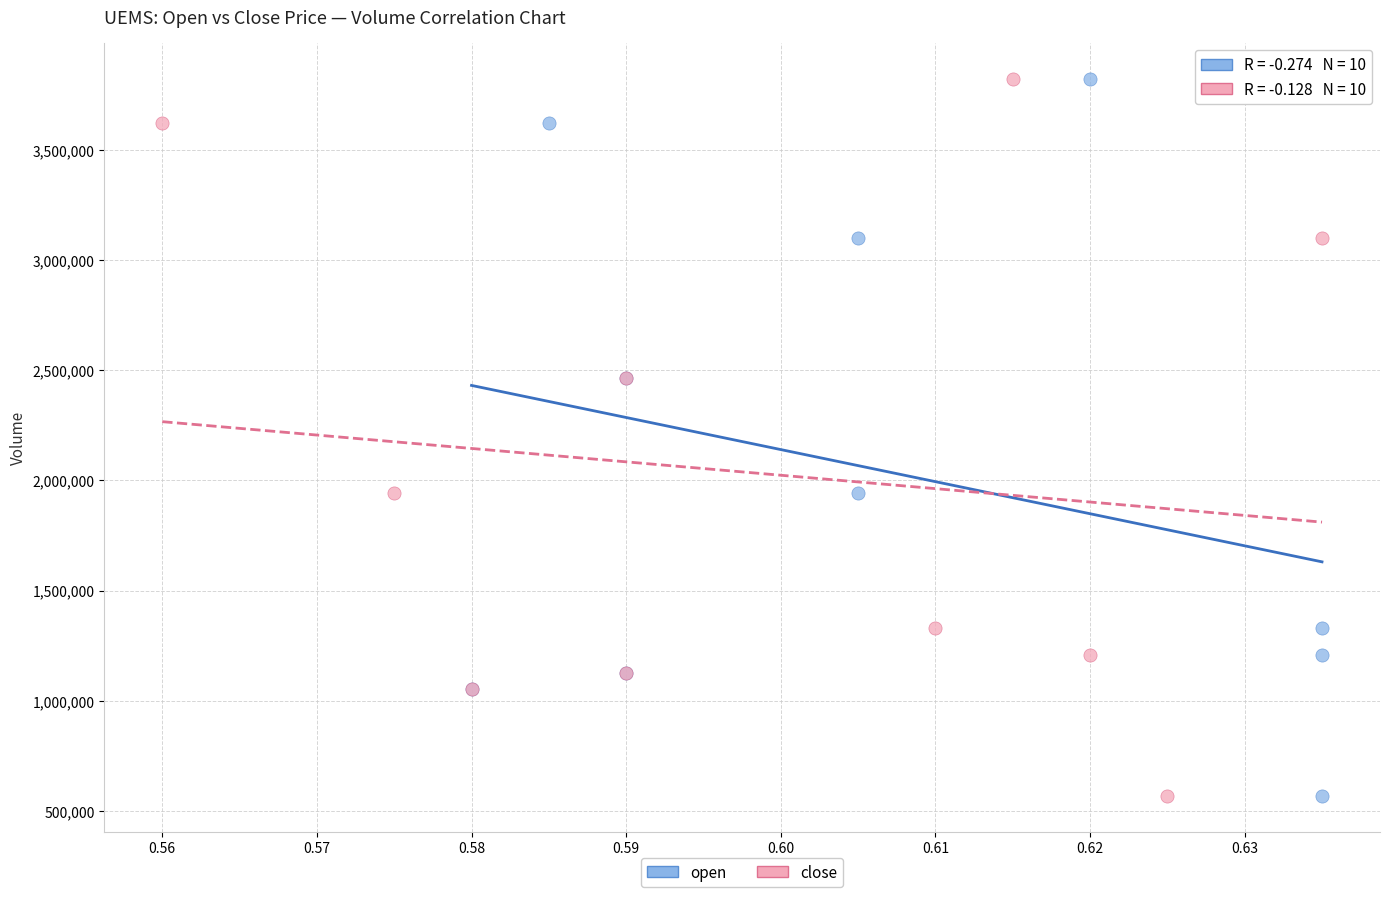

What are all the series names shown in the legend?

open, close